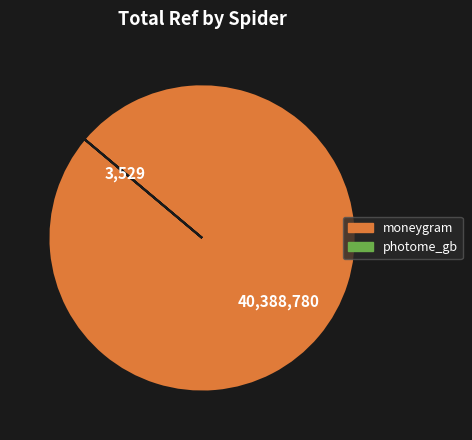

Does moneygram account for over 50% of the chart?

Yes